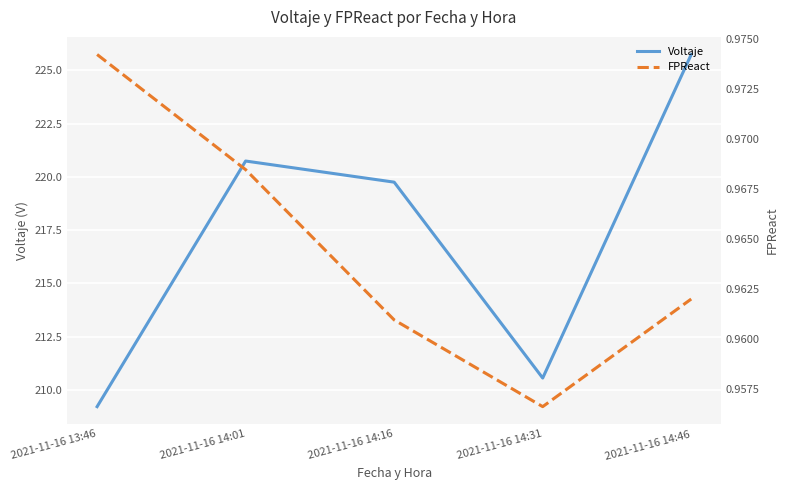

How many data points does each series have?

5